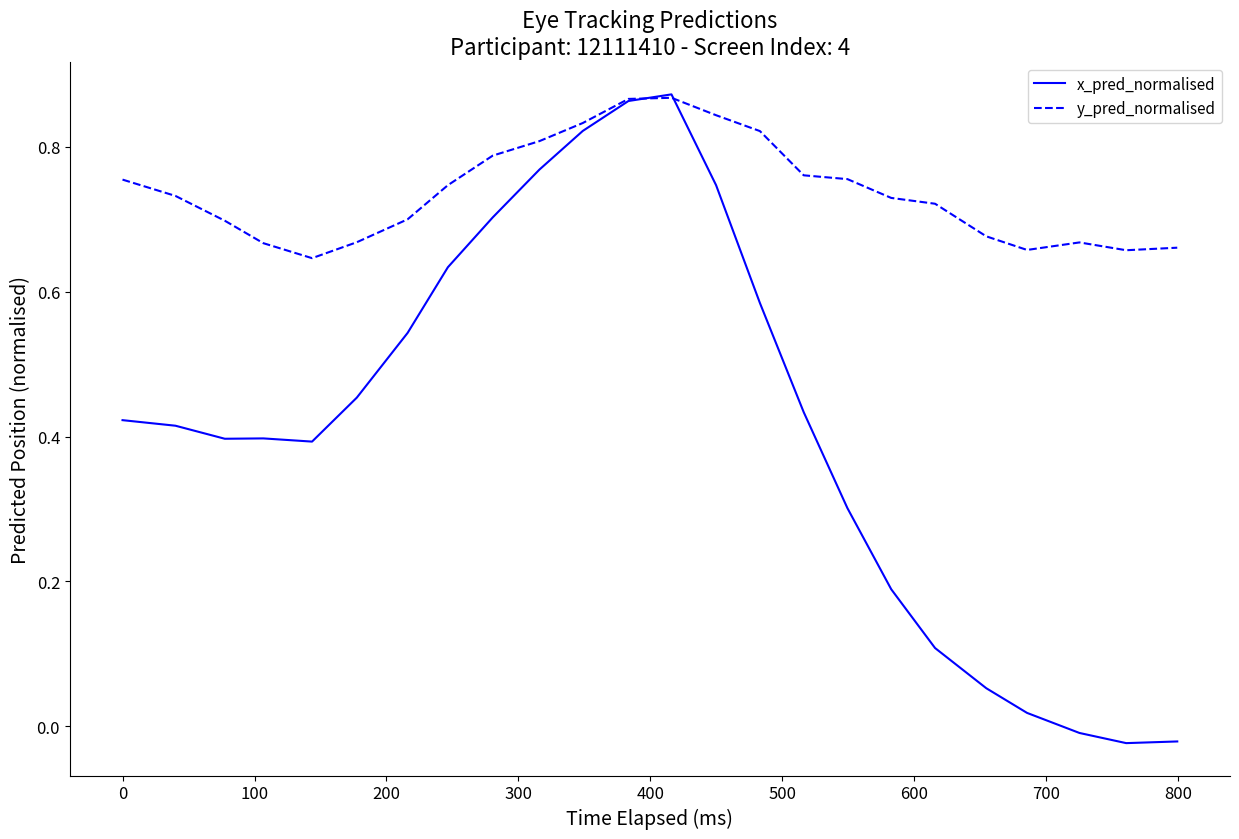

Which series has the largest range (max minus min)?

x_pred_normalised